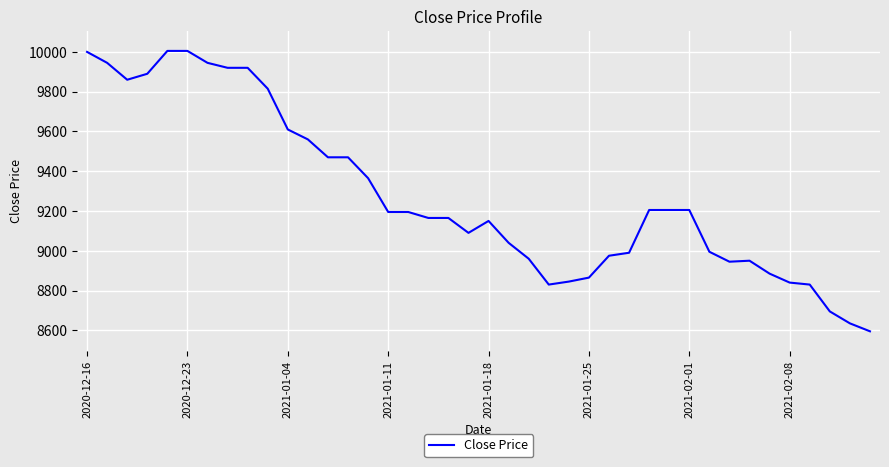

What is the greatest value displayed?

10005